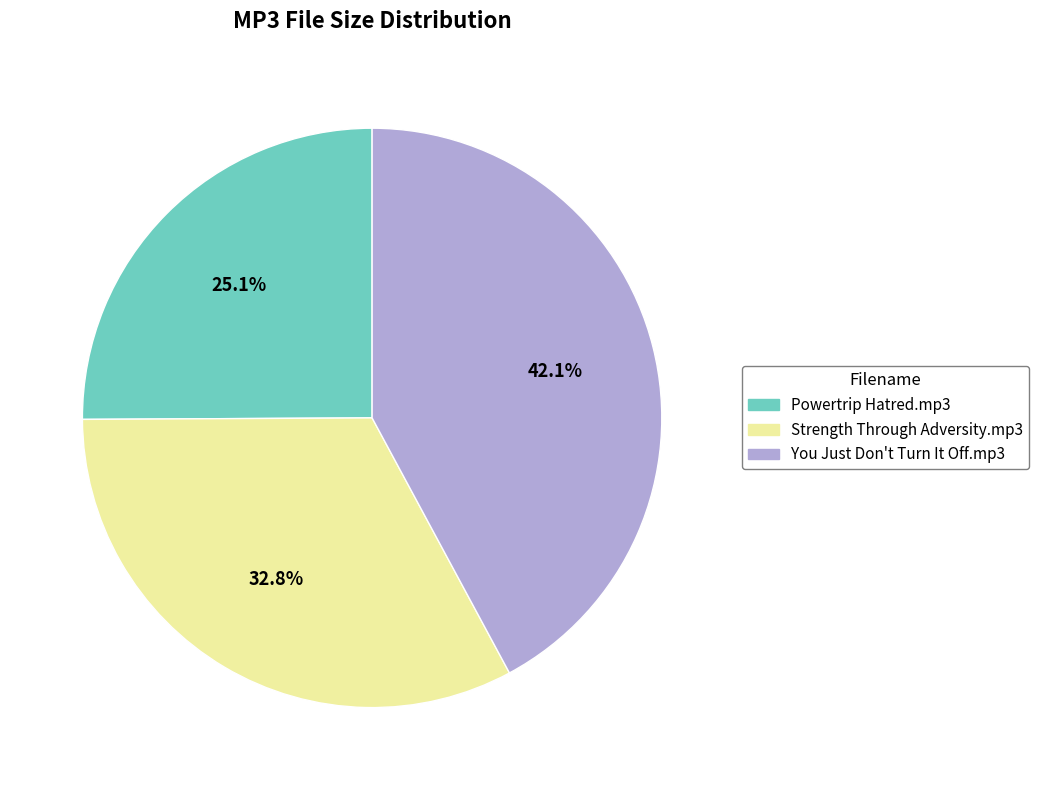

Is Strength Through Adversity.mp3 the majority of the pie?

No